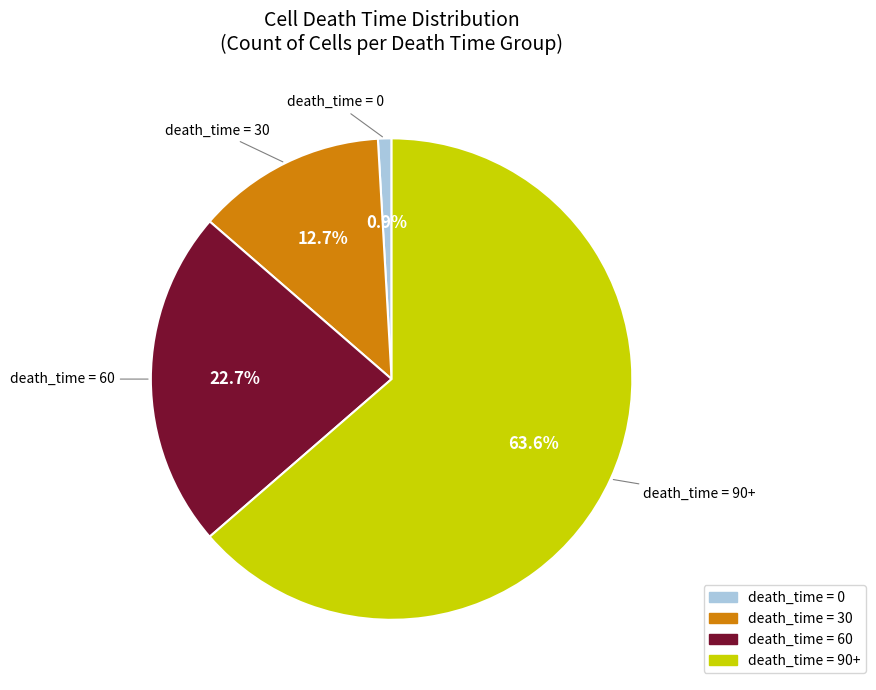

Is there any slice that represents more than half of the pie?

Yes